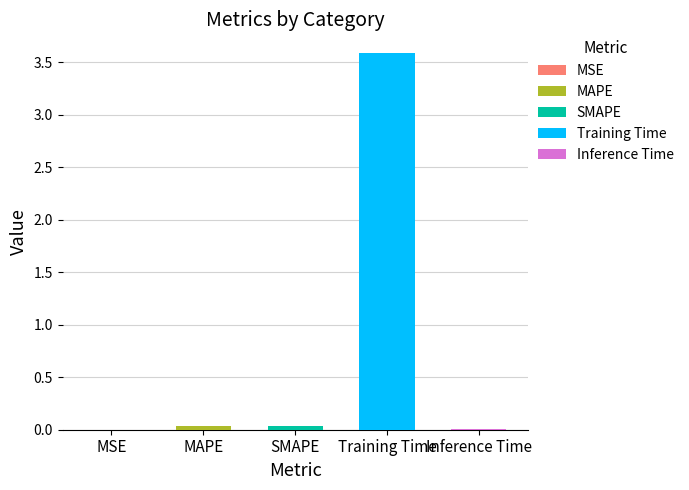

The value at SMAPE is 0.1. True or false?

False